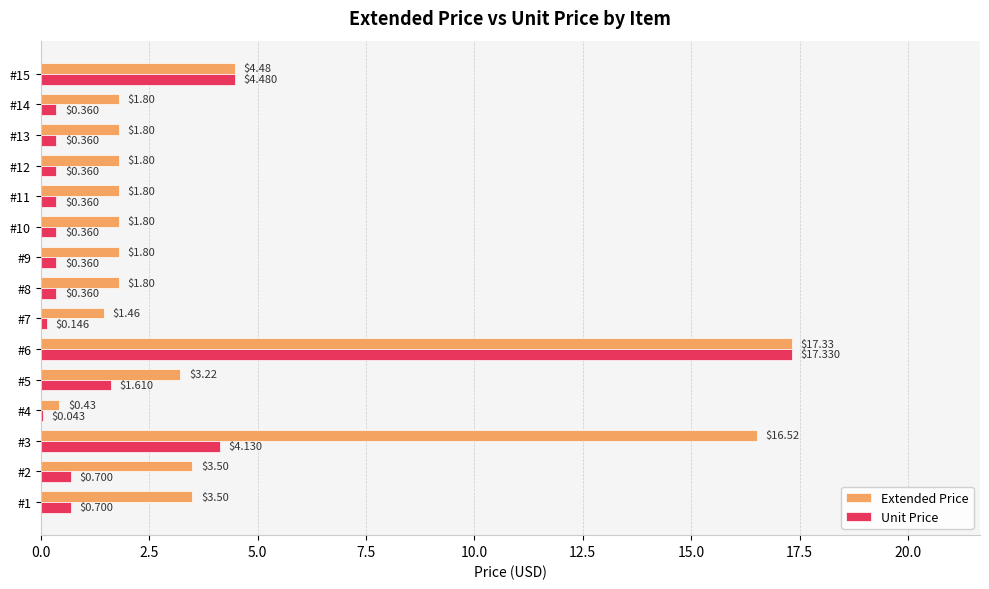

What is the total value across all series at #1?

4.2